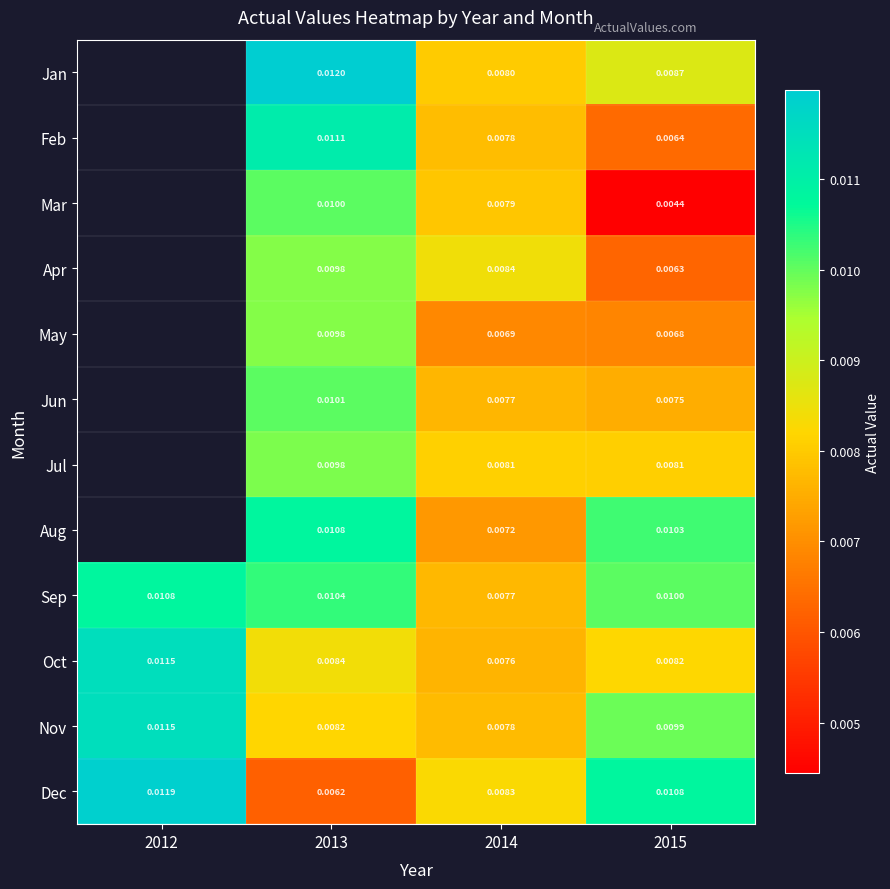

Which category has the lowest value in the Sep series?

2014